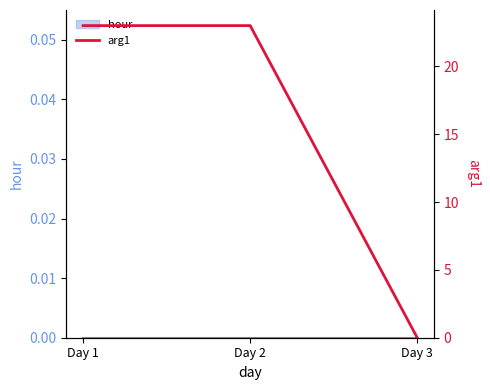

How many values are between 0 and 23?

3